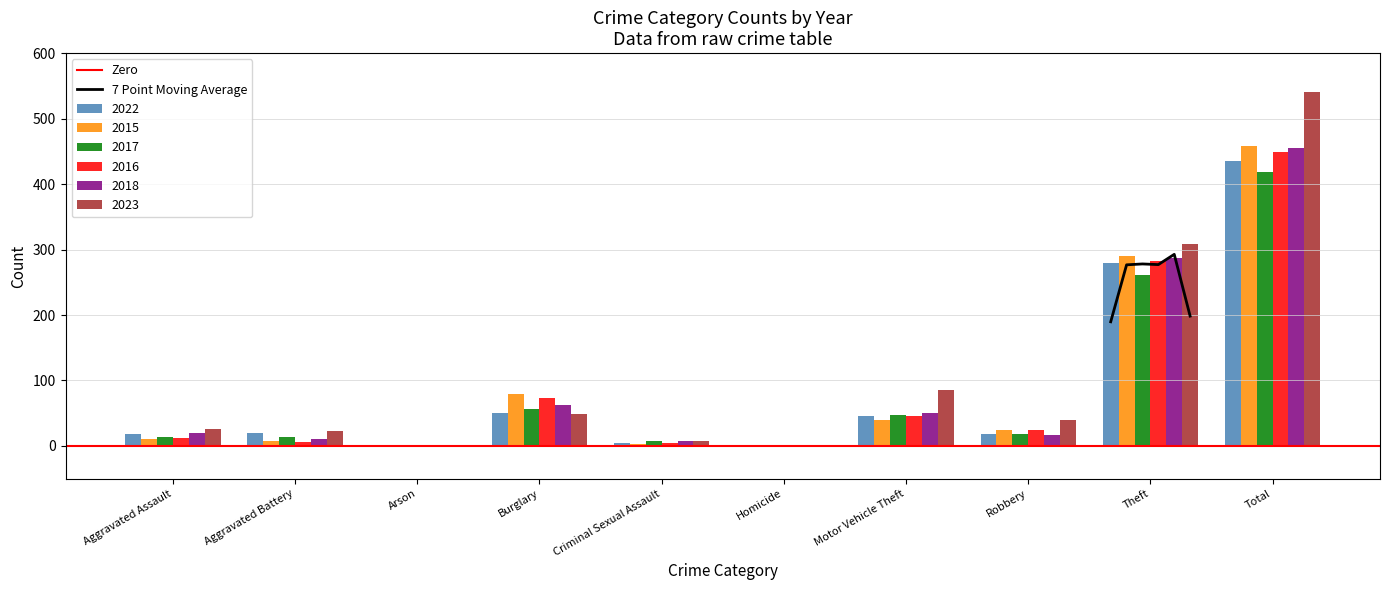

At how many categories does at least one series exceed 327?

1